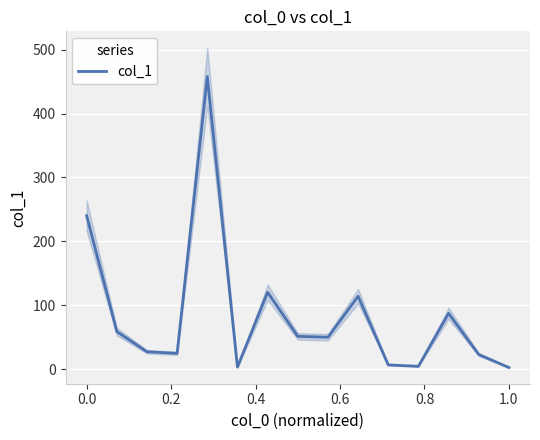

Reading right to left, what are all the values shown in this chart?

2.6	23.0	87.4	4.5	6.7	114.1	50.0	51.4	120.4	3.3	457.8	24.8	27.3	58.9	240.2